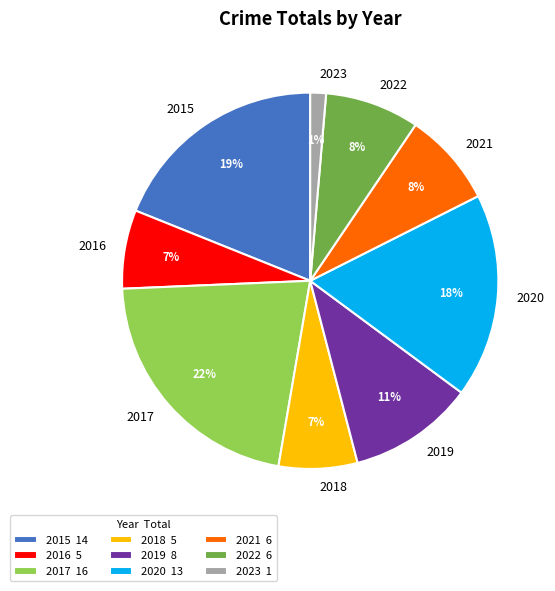

Which has a higher value, 2020 or 2016?

2020